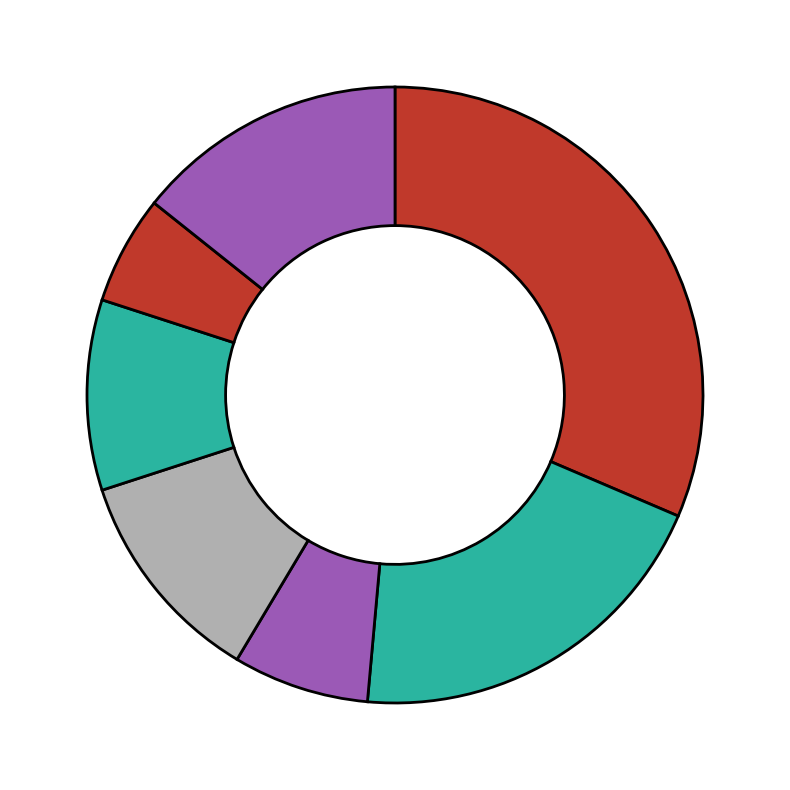

What is the smallest slice in the pie chart?

2nd